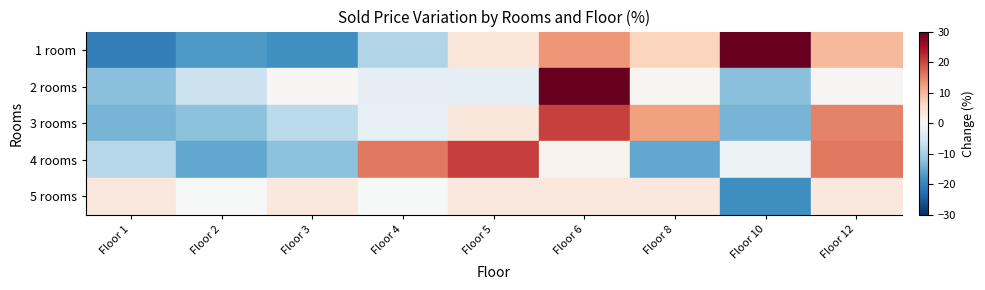

Reading right to left, list all the values displayed in this chart.

1 room: Floor 12=9.8	Floor 10=32.0	Floor 8=6.7	Floor 6=13.3	Floor 5=3.6	Floor 4=-9.0	Floor 3=-18.4	Floor 2=-17.3	Floor 1=-20.6
2 rooms: Floor 12=0.3	Floor 10=-12.6	Floor 8=0.3	Floor 6=36.8	Floor 5=-3.0	Floor 4=-3.0	Floor 3=0.4	Floor 2=-6.5	Floor 1=-12.6
3 rooms: Floor 12=14.8	Floor 10=-14.1	Floor 8=12.2	Floor 6=20.5	Floor 5=3.3	Floor 4=-2.4	Floor 3=-8.2	Floor 2=-12.2	Floor 1=-13.9
4 rooms: Floor 12=15.8	Floor 10=-1.5	Floor 8=-15.6	Floor 6=1.1	Floor 5=20.8	Floor 4=15.8	Floor 3=-12.3	Floor 2=-15.6	Floor 1=-8.5
5 rooms: Floor 12=3.1	Floor 10=-18.6	Floor 8=3.1	Floor 6=3.1	Floor 5=3.1	Floor 4=-0.2	Floor 3=3.1	Floor 2=-0.2	Floor 1=3.1